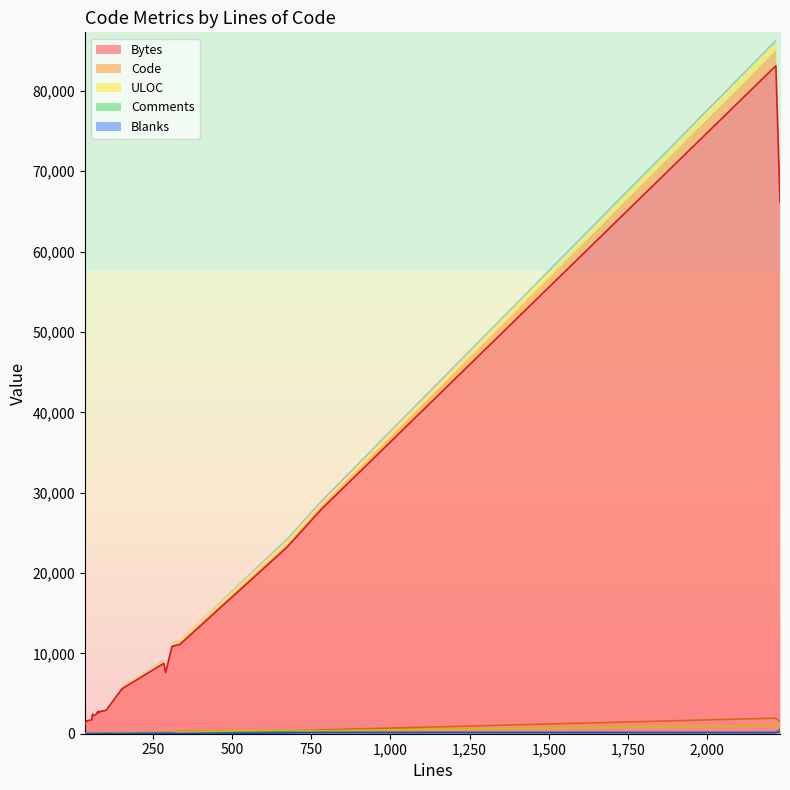

At 5, list the series in order from smallest to largest.

Blanks, Code, Comments, ULOC, Bytes